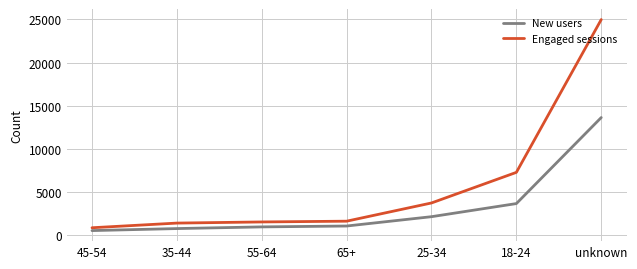

At which category does the chart reach its peak across all series?

unknown